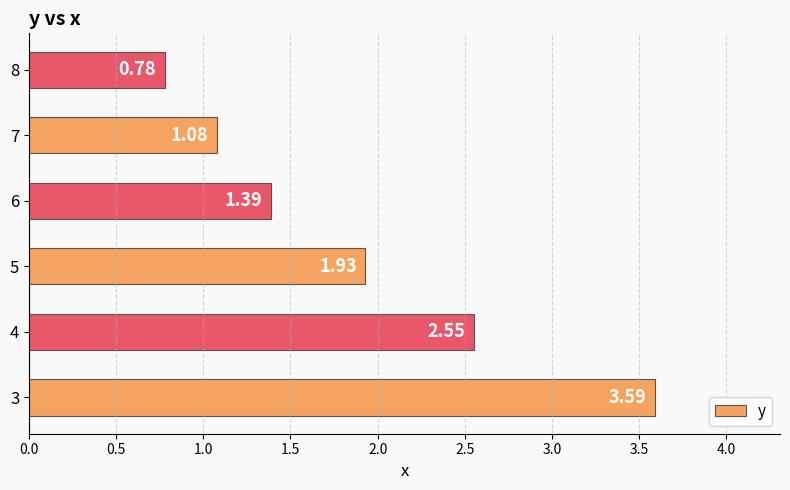

Does the chart contain any negative values?

No